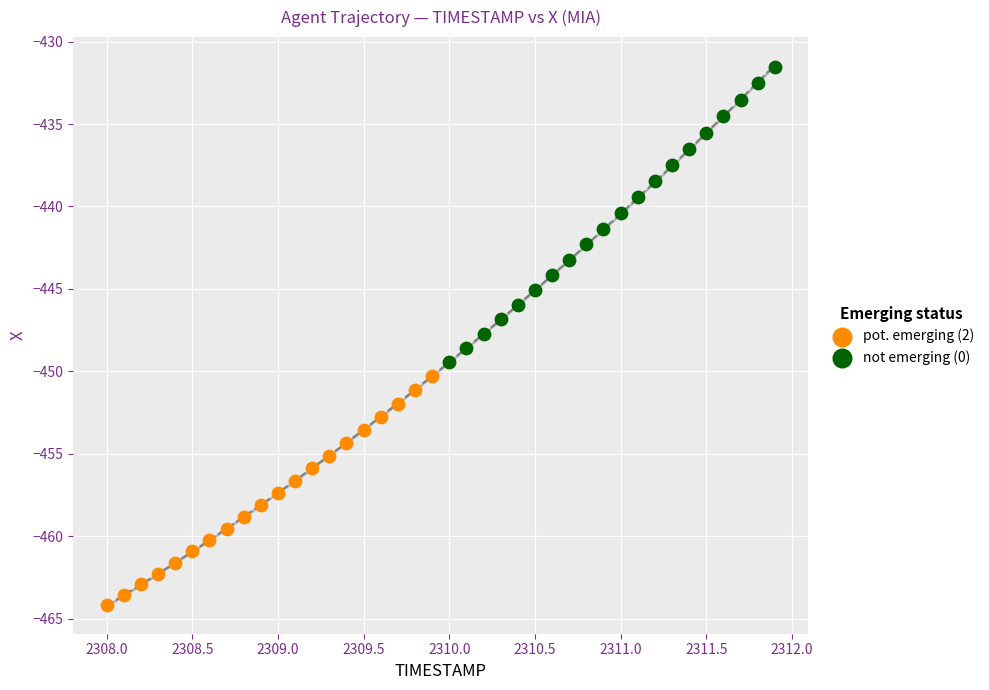

Which series contains the highest Y value?

not emerging (0)